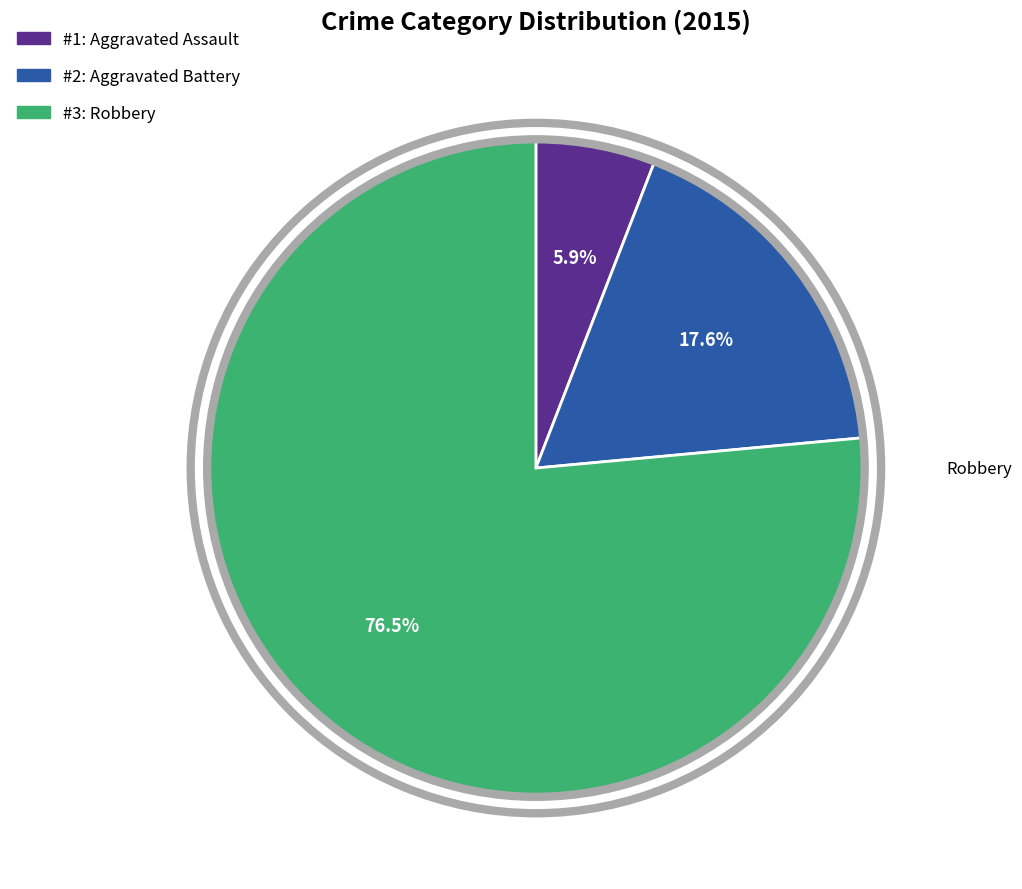

The Robbery slice represents 67% of the pie. True or false?

False